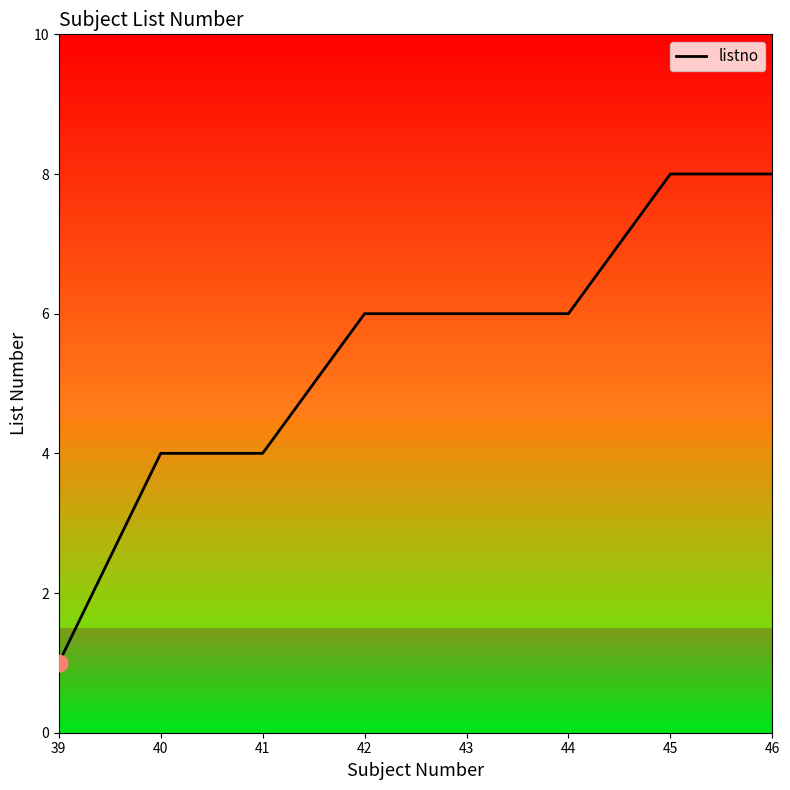

Which has a higher value, 45 or 42?

45